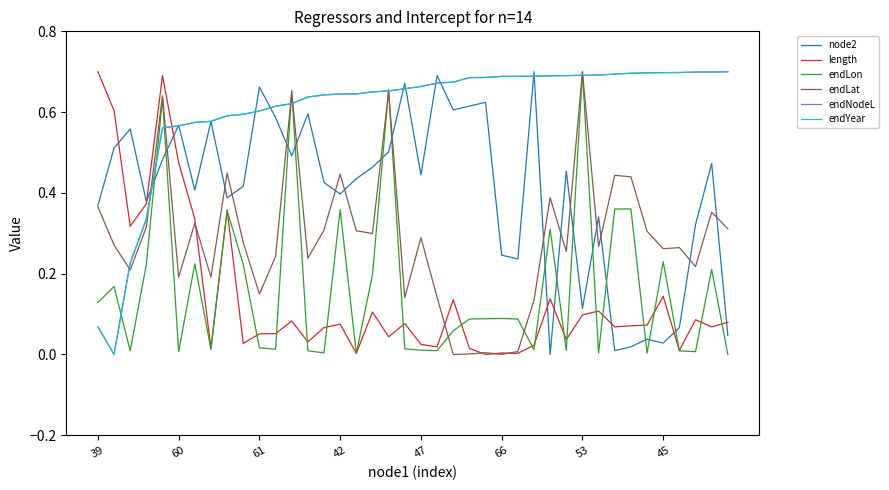

What is the average value of the length series?

0.1